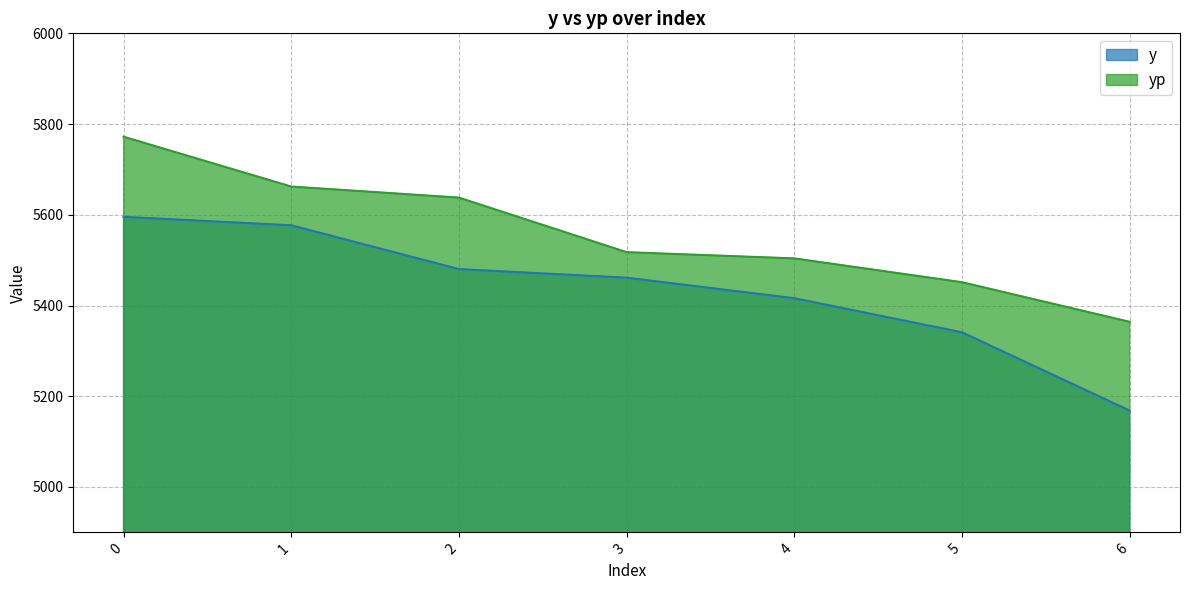

What is the spread (max minus min) of values at 5?

110.5